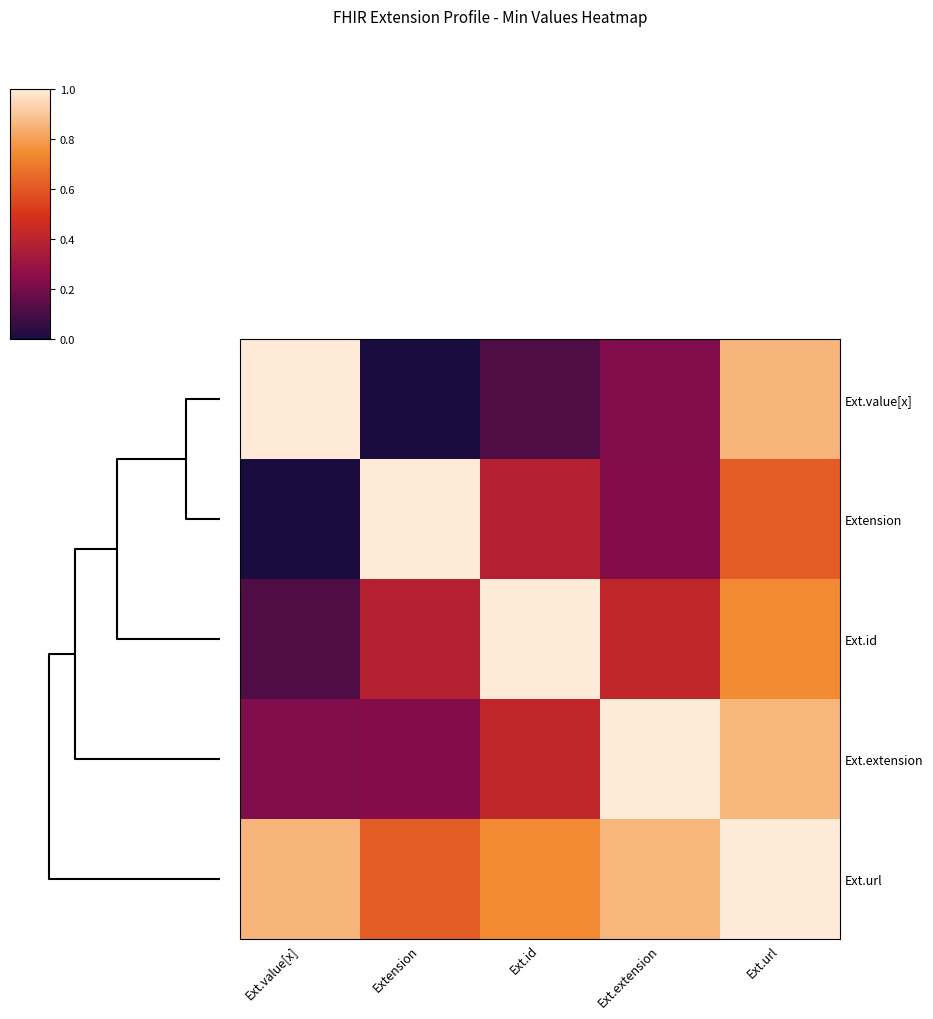

At Ext.extension, list the series in order from largest to smallest.

Ext.extension, Ext.url, Ext.id, Extension, Ext.value[x]